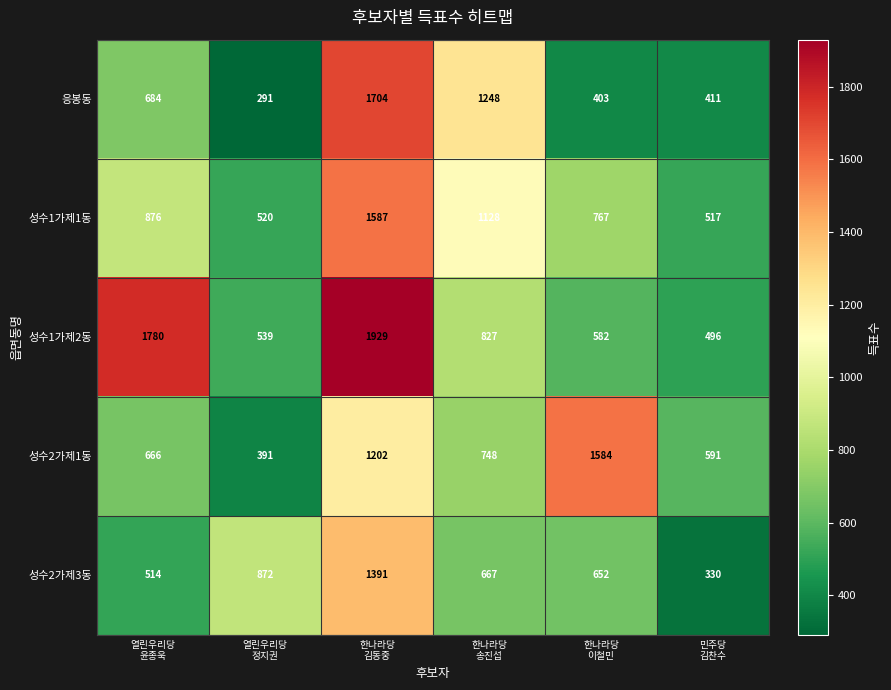

Count the 성수2가제3동 values in the range 514 to 872.

4